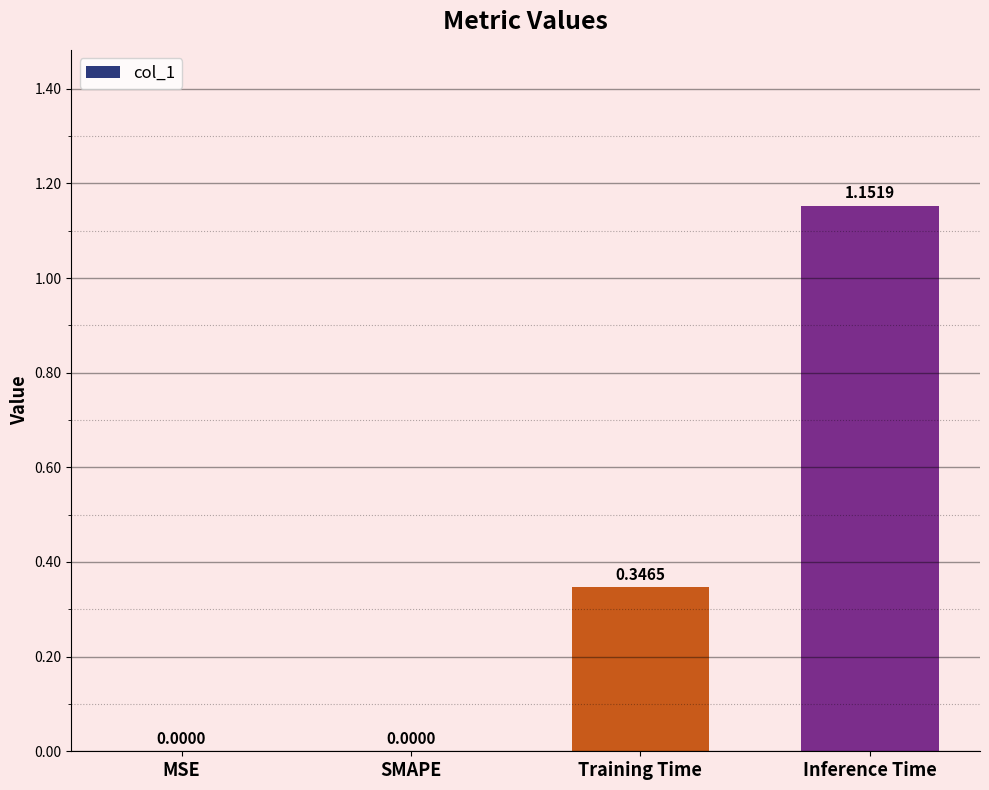

How many series are shown in this chart?

1